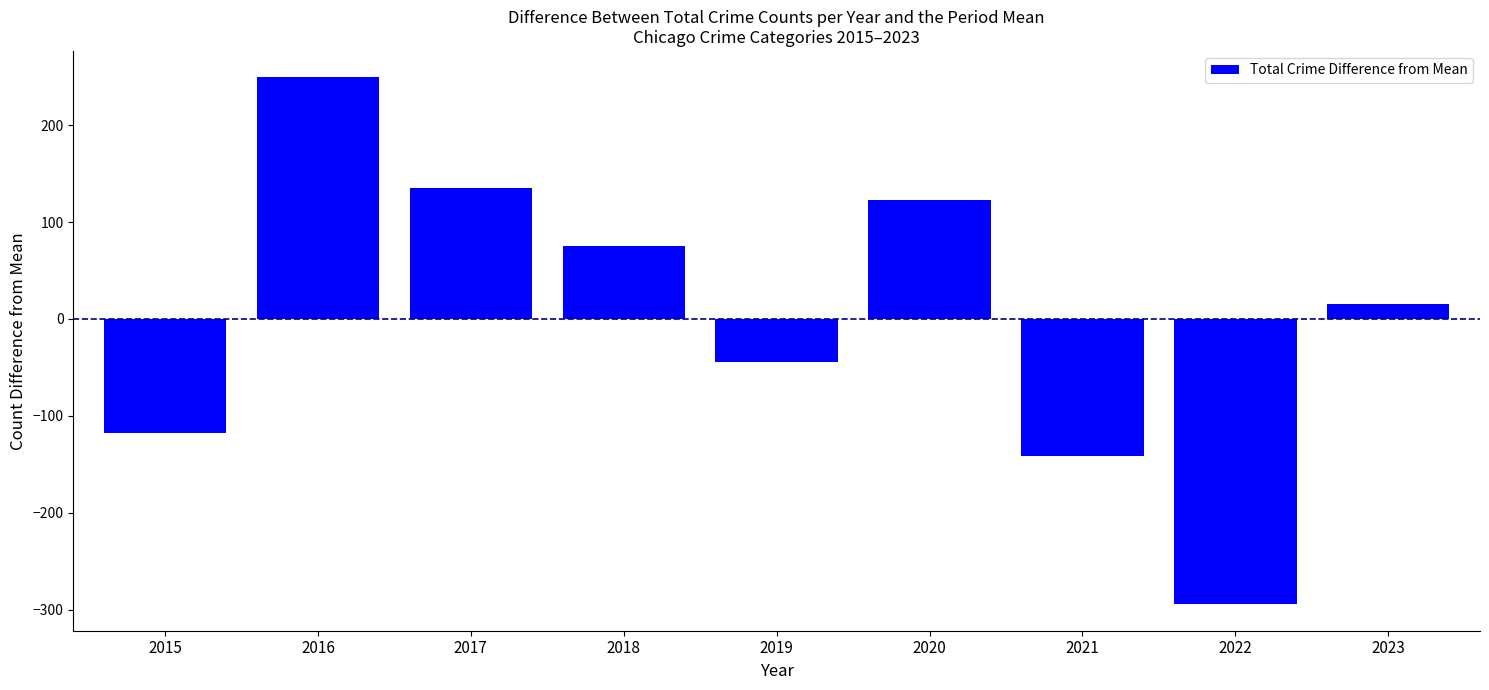

Reading right to left, what are all the values shown in this chart?

2023=15.4	2022=-294.6	2021=-141.6	2020=122.4	2019=-44.6	2018=75.4	2017=135.4	2016=249.4	2015=-117.6